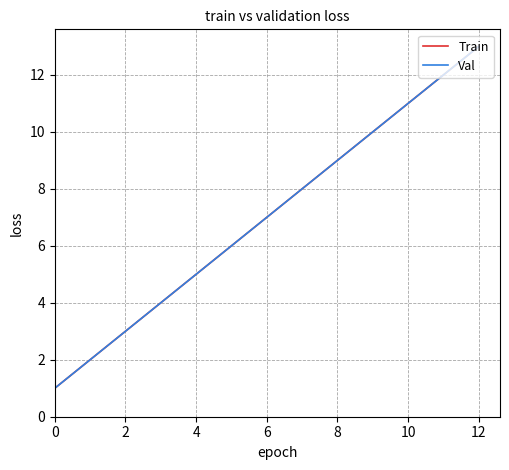

Is this an area chart (filled region under the line)?

No